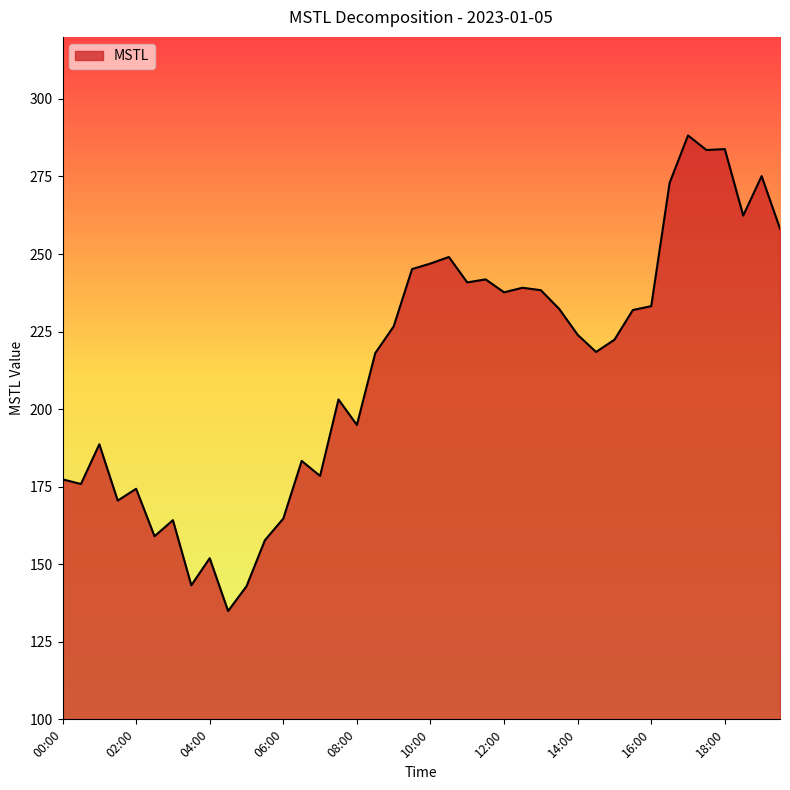

What is the greatest value displayed?

288.2